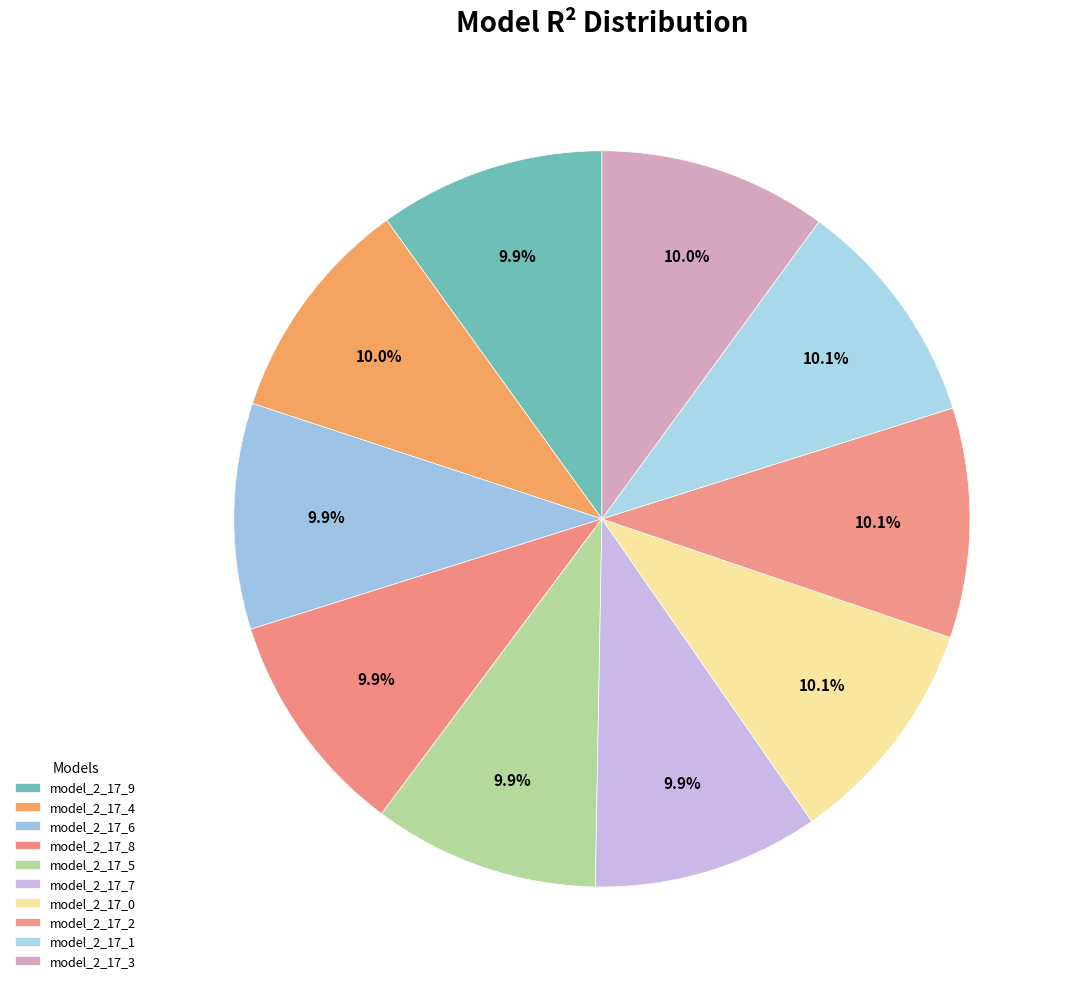

How many slices are in this pie chart?

10